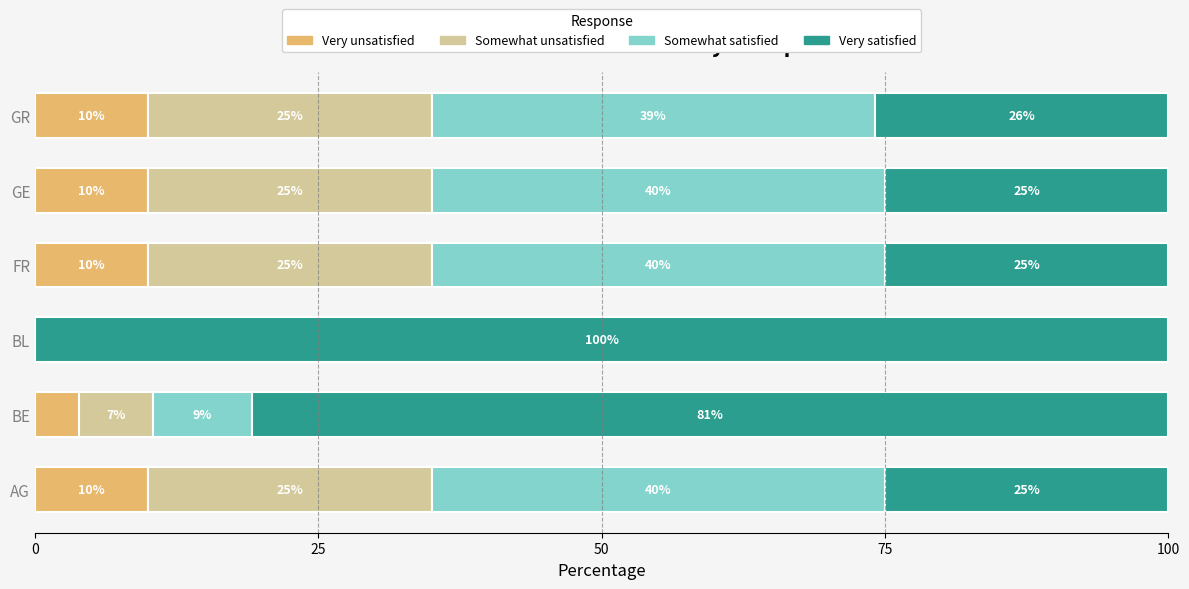

What is the total value across all series at AG?

100.0